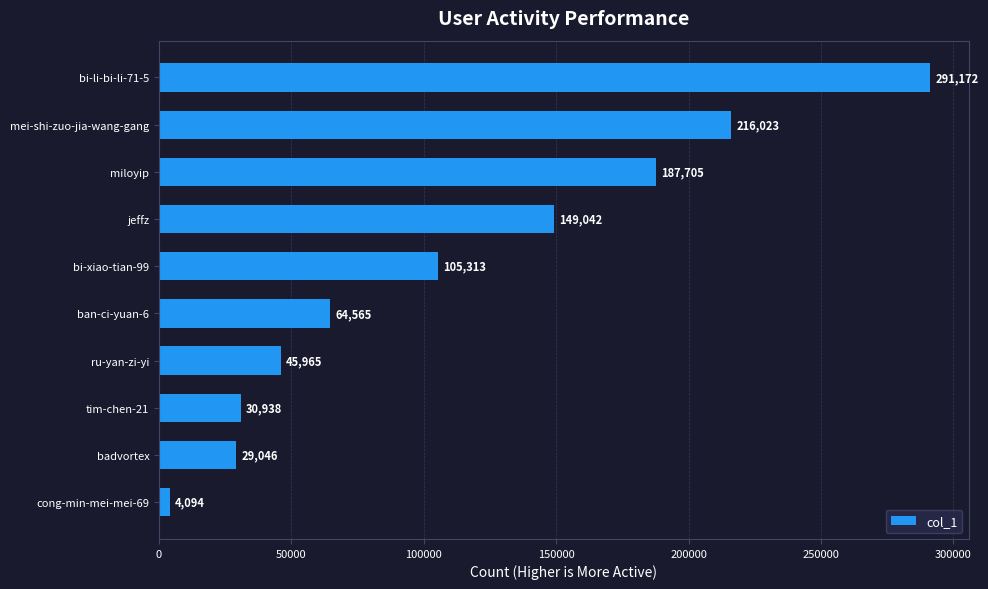

Which has a higher value, cong-min-mei-mei-69 or bi-xiao-tian-99?

bi-xiao-tian-99